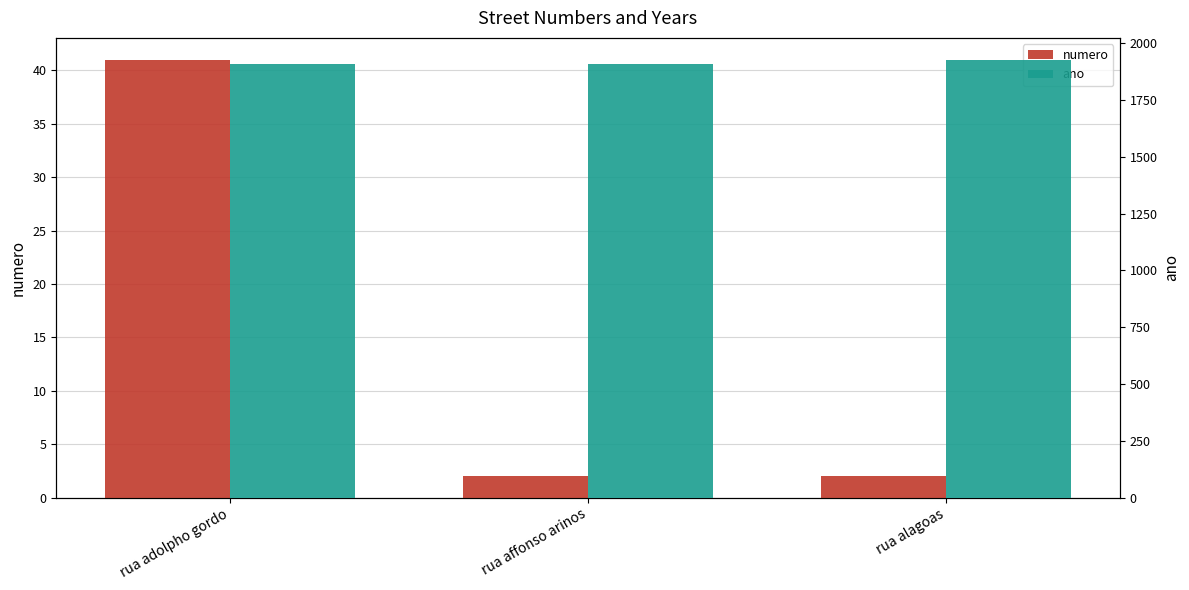

Which series has the largest total across all categories?

ano